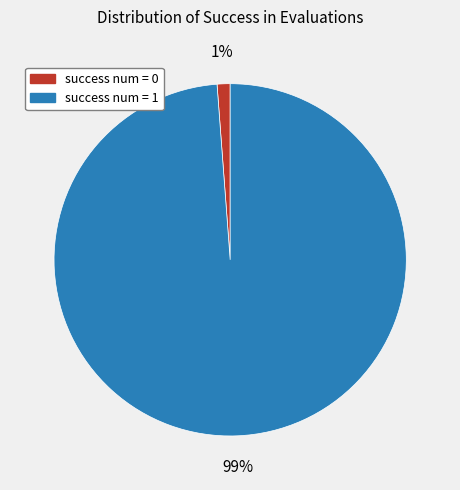

What percentage is the success num = 1 slice, to the nearest percent?

99%